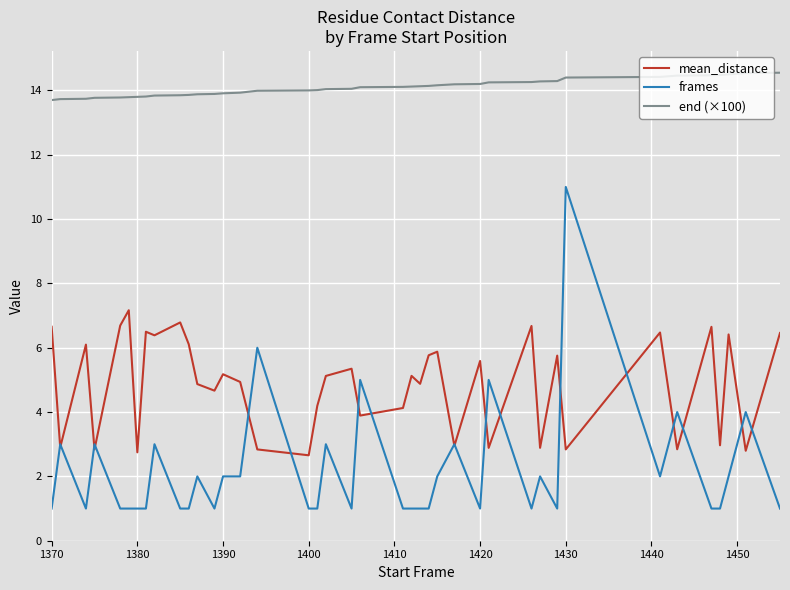

Which series has the largest range (max minus min)?

frames